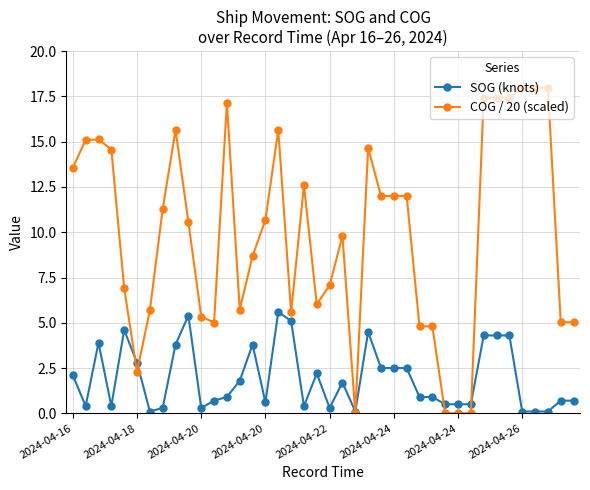

Which series has the widest spread of values?

COG / 20 (scaled)